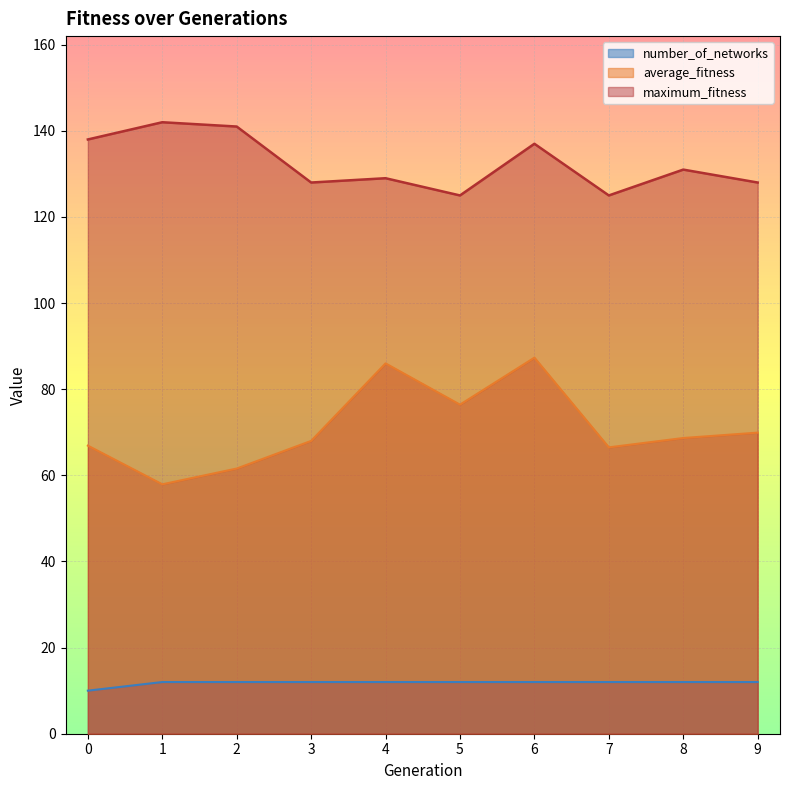

How many lines are shown in the chart?

3